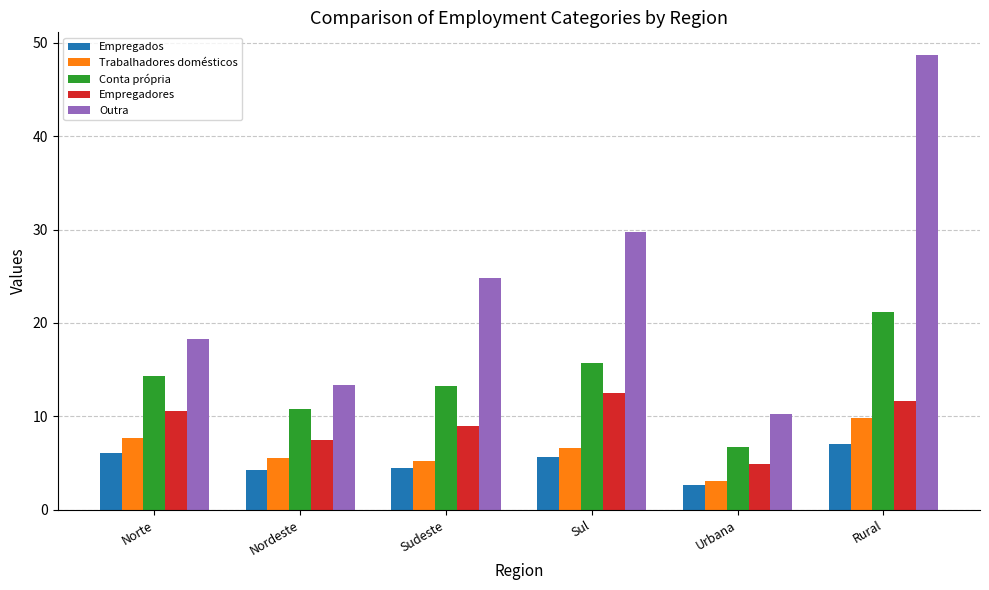

Rank the categories by Empregadores value from lowest to highest.

Urbana, Nordeste, Sudeste, Norte, Rural, Sul